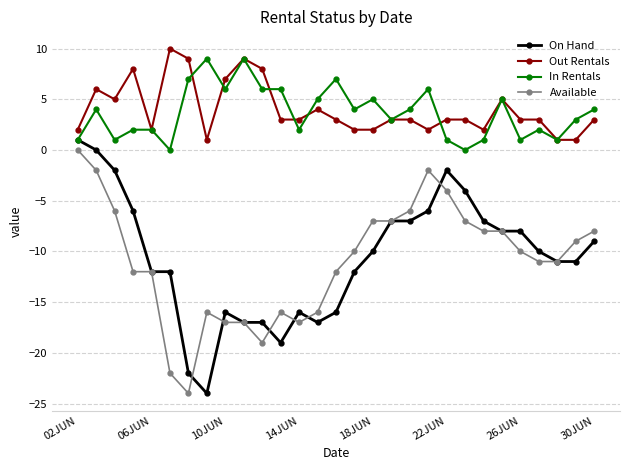

Is this an area chart (filled region under the line)?

No